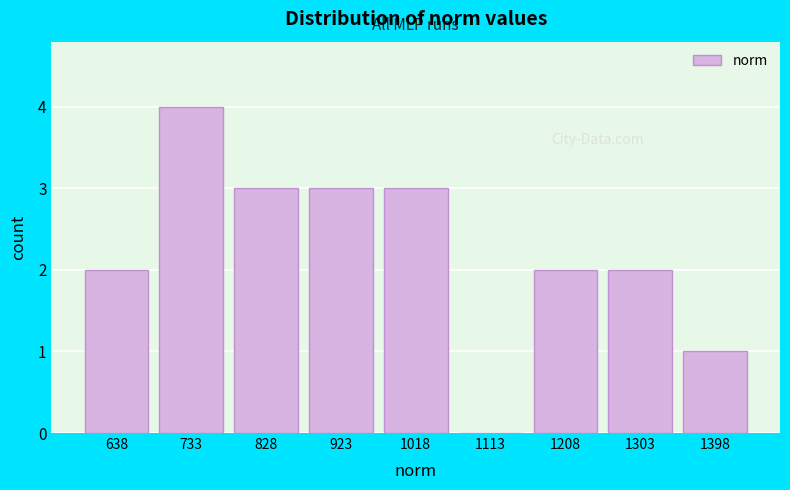

Reading left to right, list every bar in this chart as the range it spans on the x-axis followed by its height. Neither the bar edges nor the heights are printed on the chart, so give them approximately, as read against the axes.

590 to 690: 2
690 to 780: 4
780 to 880: 3
880 to 970: 3
970 to 1070: 3
1070 to 1160: 0
1160 to 1260: 2
1260 to 1350: 2
1350 to 1450: 1